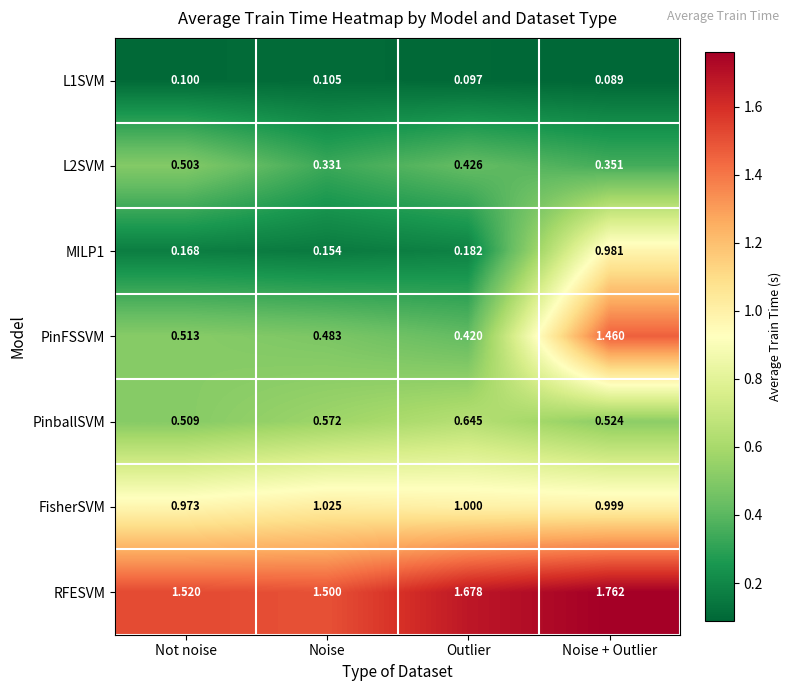

Count the number of data series in this chart.

7